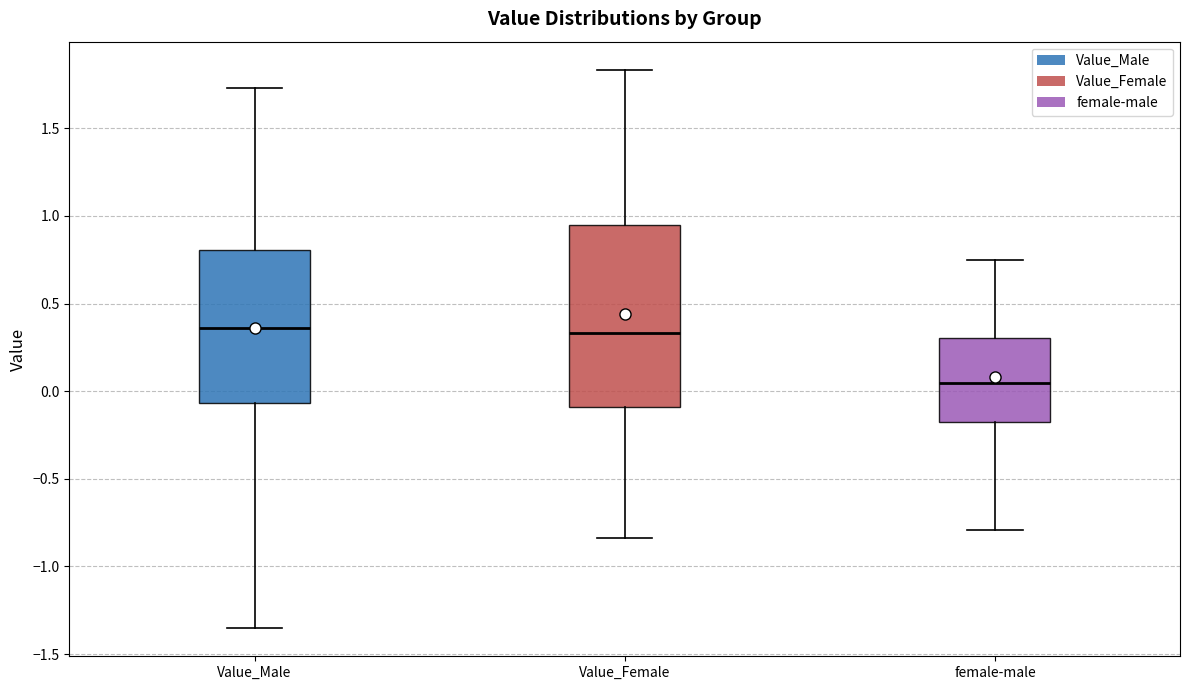

Comparing the boxes themselves (not the whiskers), which one is the tallest?

Value_Female